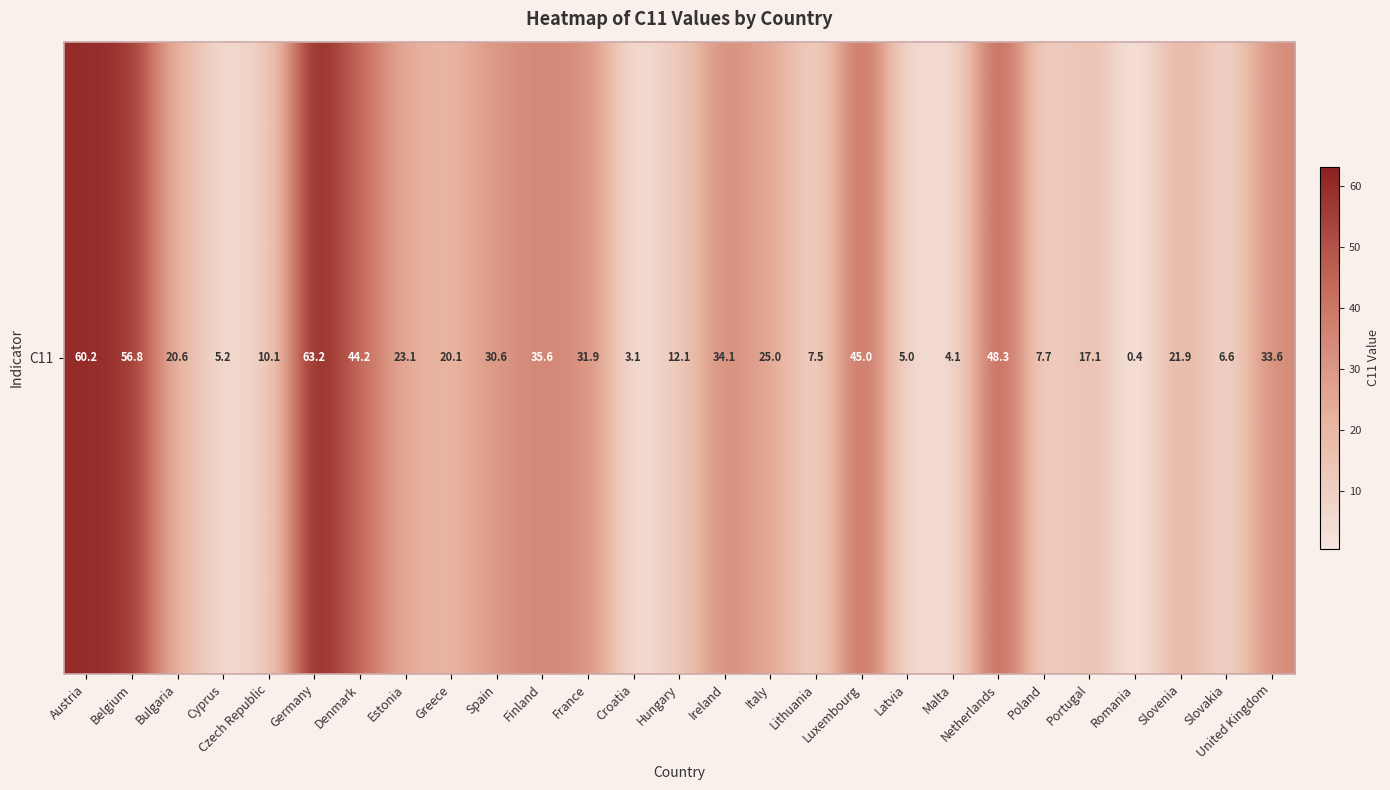

What is the difference between the maximum and minimum values?

62.8